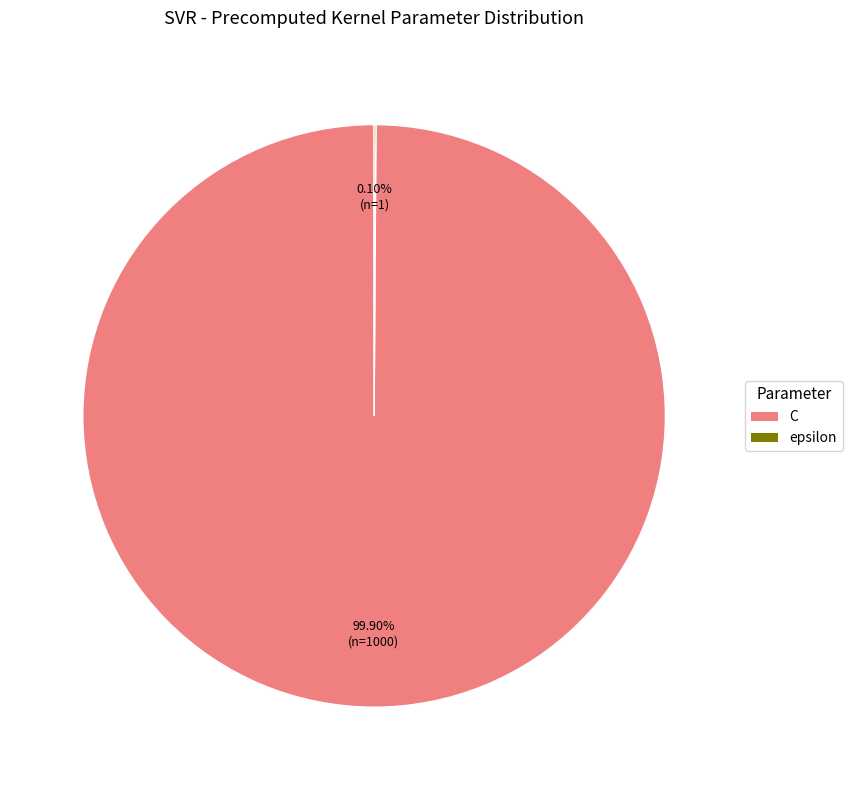

Which slice is the largest?

C